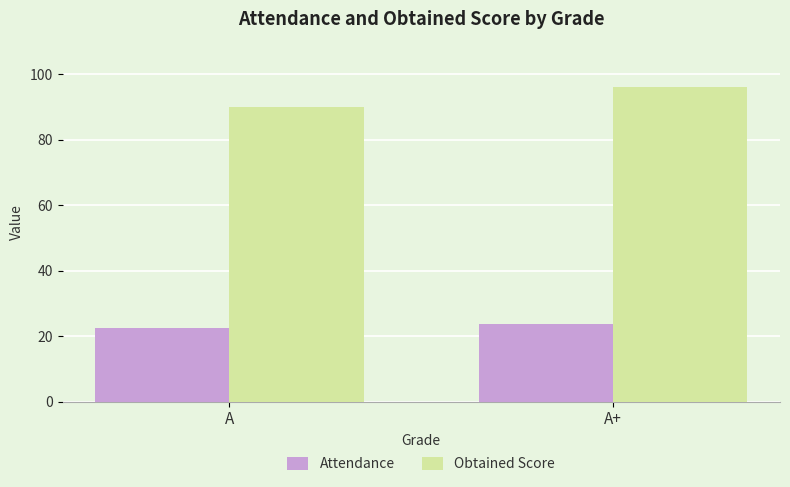

Rank the categories by Attendance value from lowest to highest.

A, A+